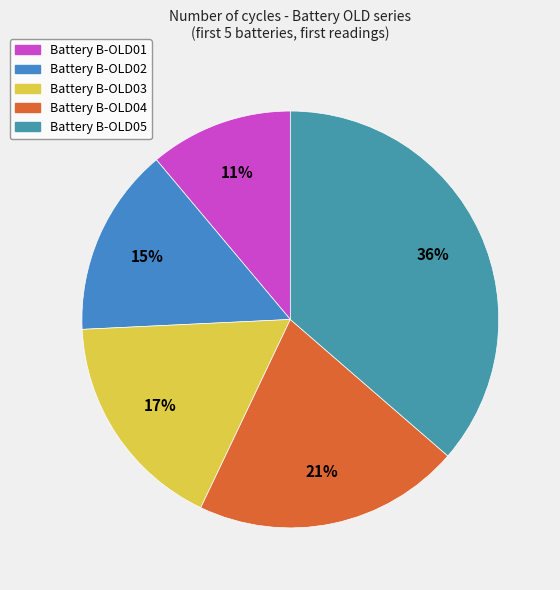

How many segments does this pie chart have?

5